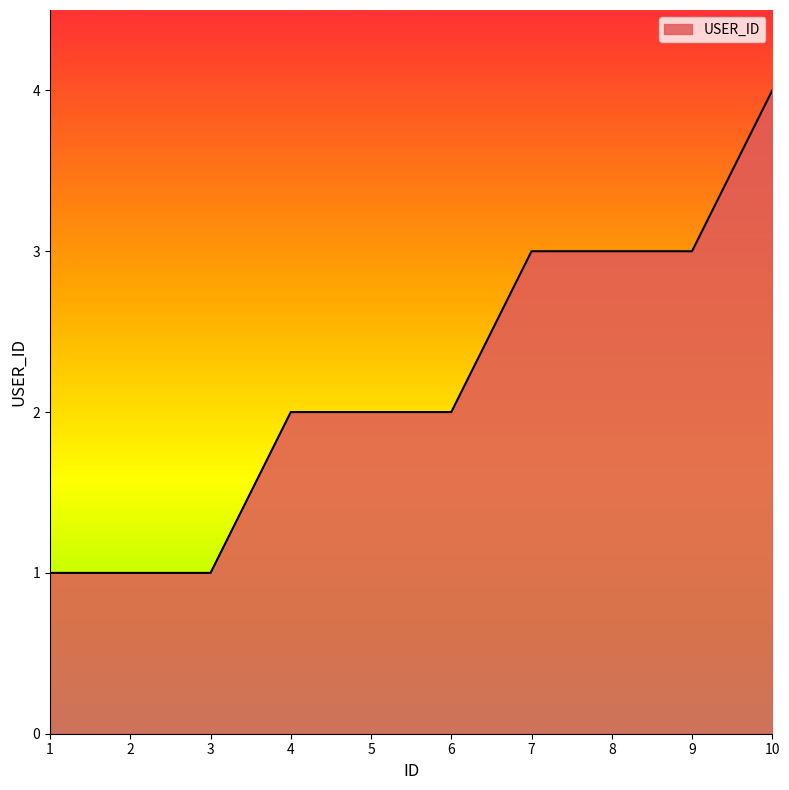

Which has a higher value, 10 or 3?

10